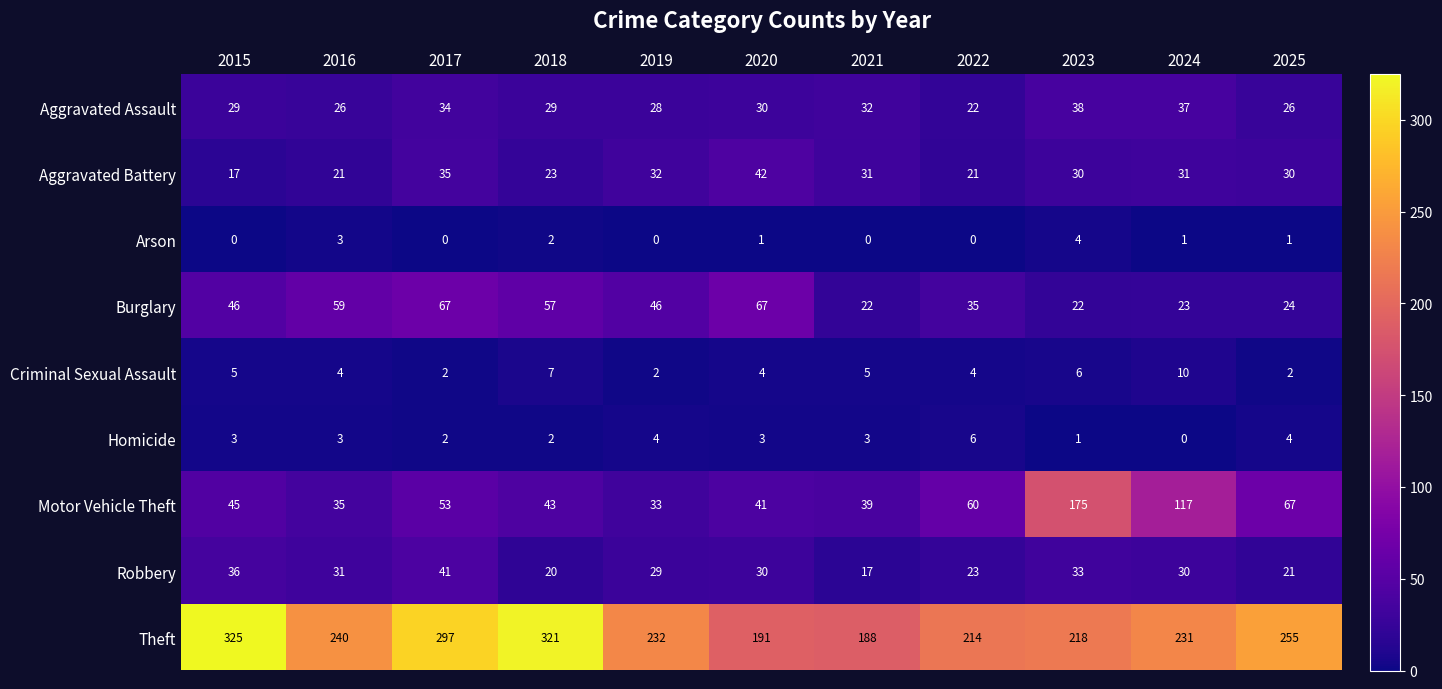

What is the difference between the maximum and minimum values in the Robbery series?

24